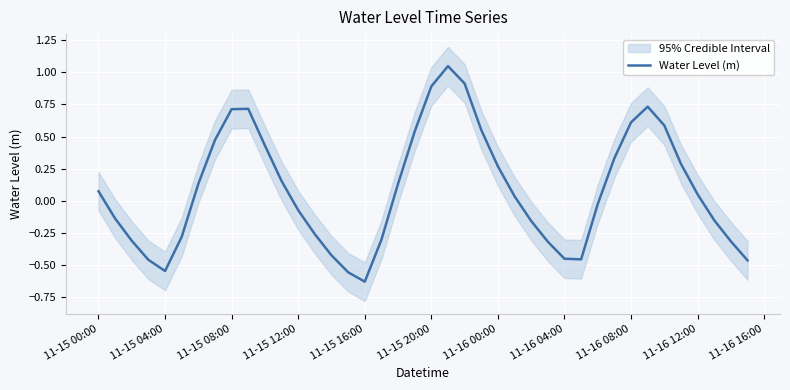

Does the chart display data point markers on the line(s)?

No